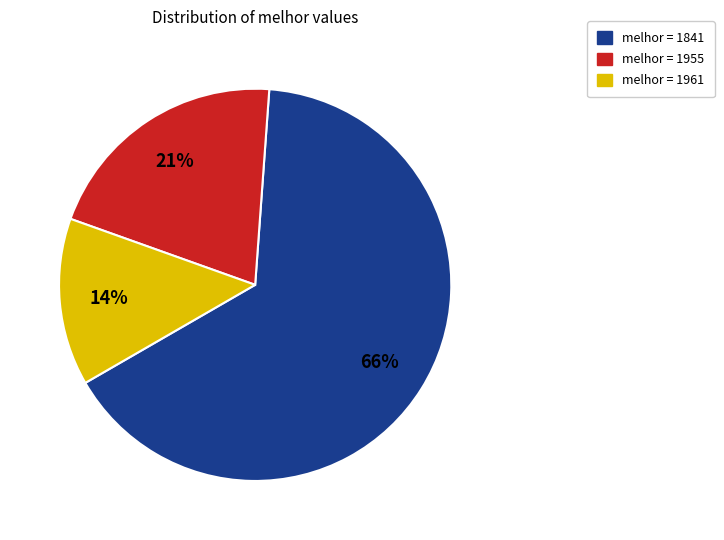

To the nearest percent, what is the average slice percentage?

33%